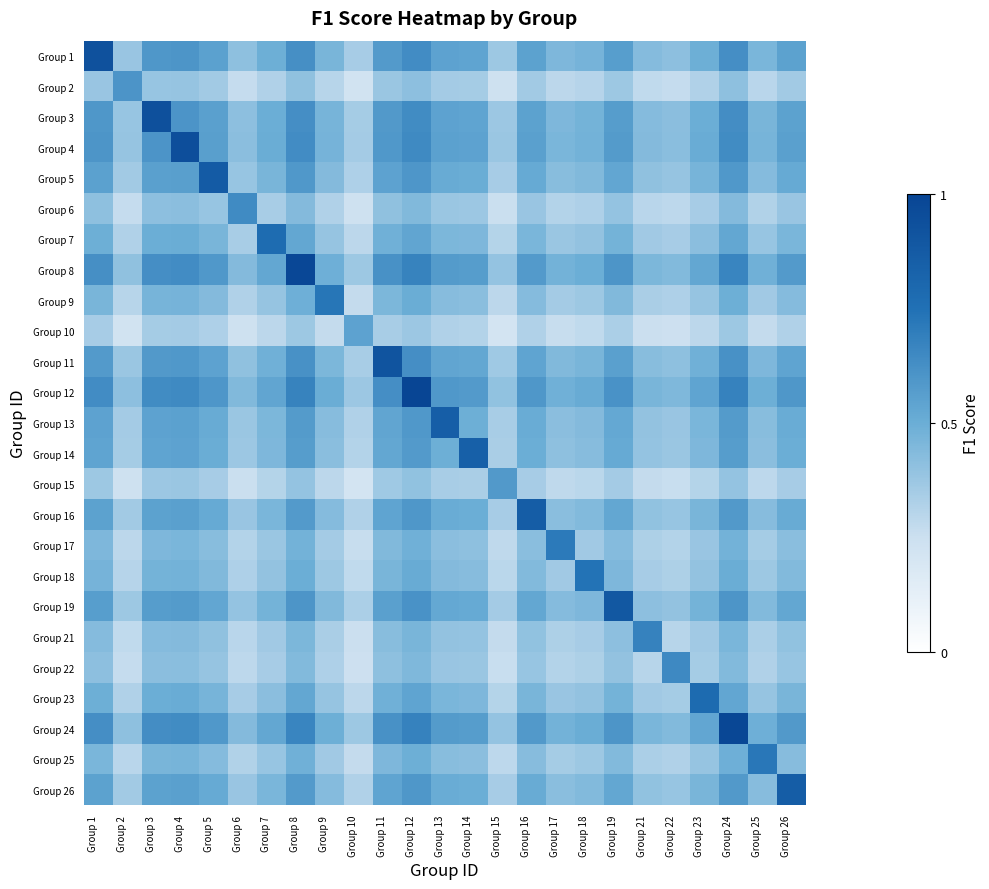

Which has a higher value, Group 17 or Group 14?

Group 14